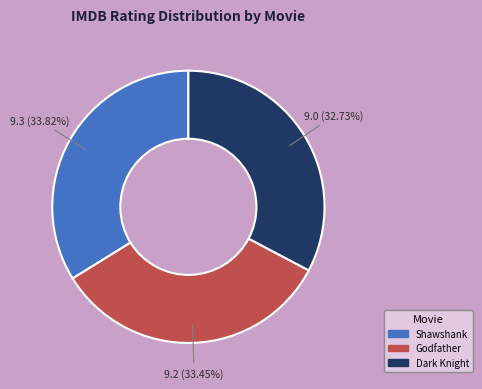

How many slices are in this pie chart?

3